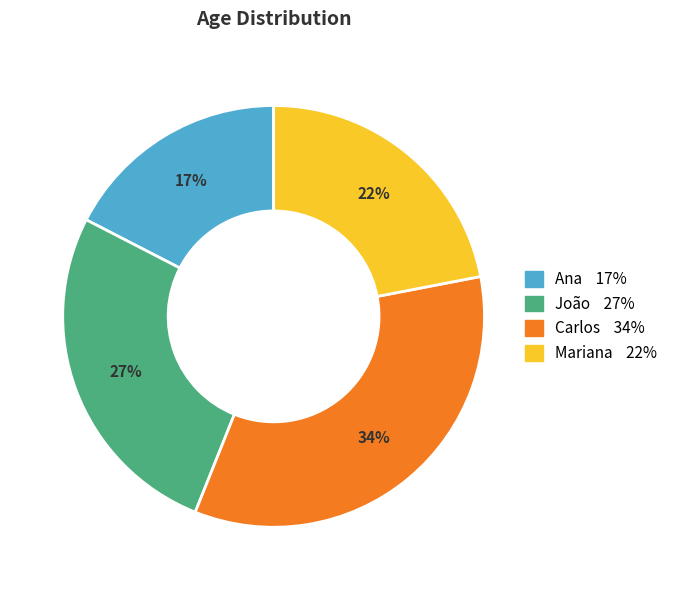

Rank the categories by value from lowest to highest.

Ana, Mariana, João, Carlos